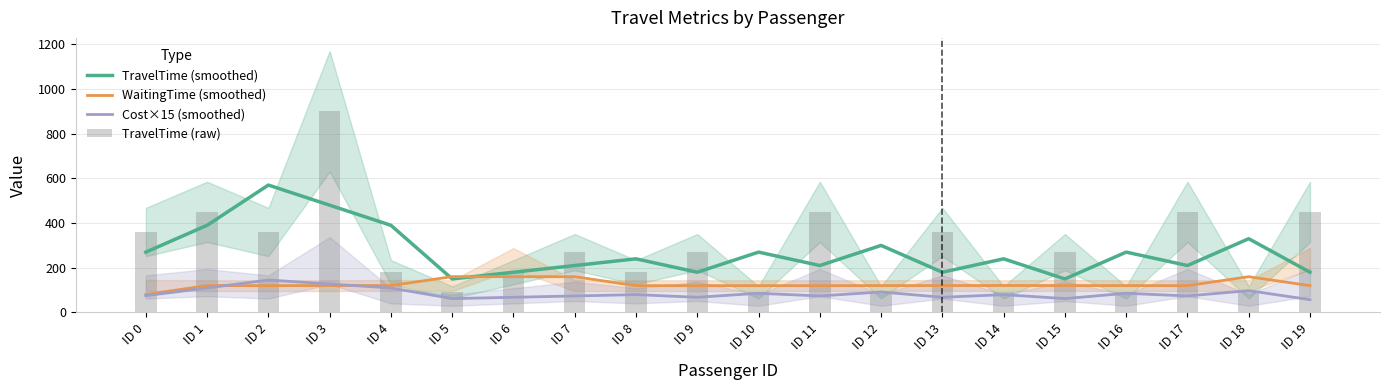

What is the difference between the second highest and second lowest values in the TravelTime (smoothed) series?

330.0